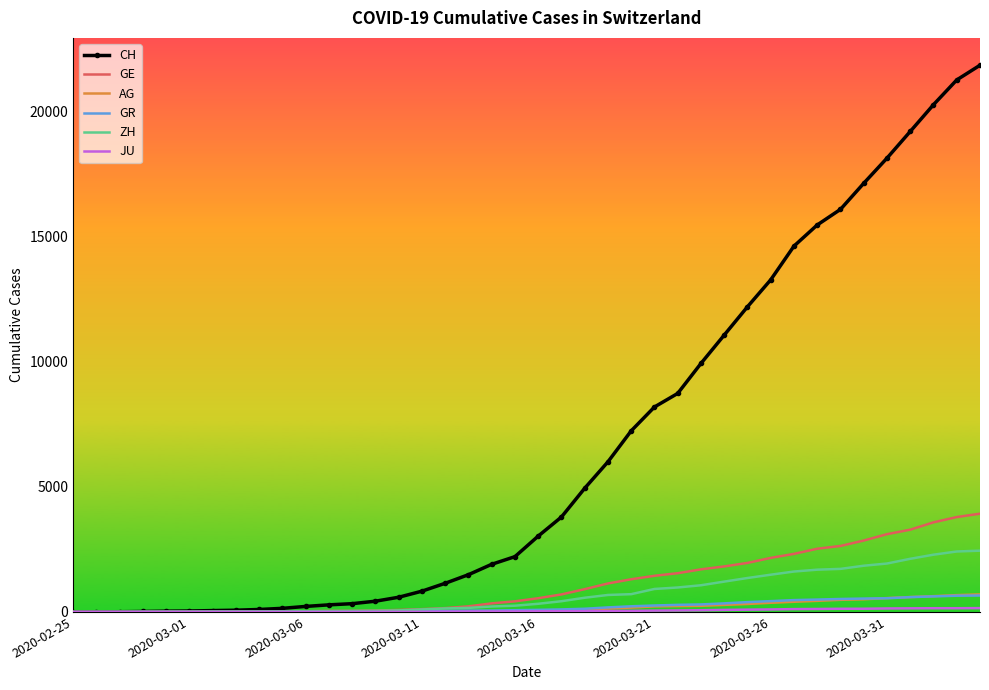

Which series has the widest spread of values?

CH